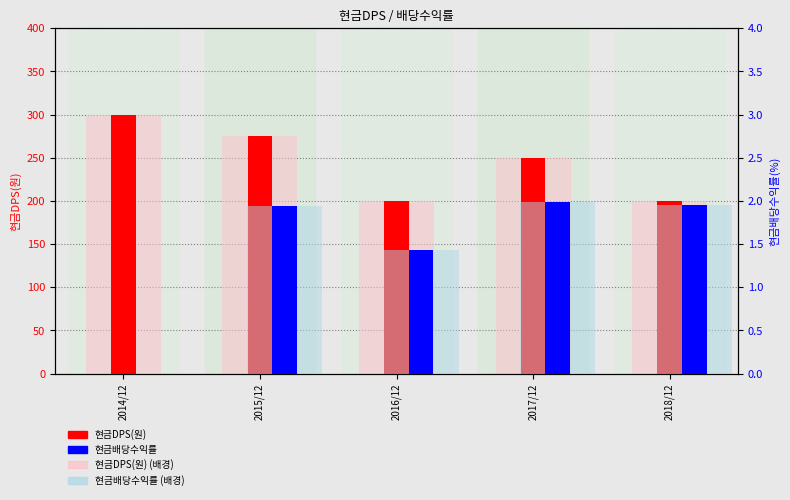

What is the label of the 2nd bar from the left?

2015/12